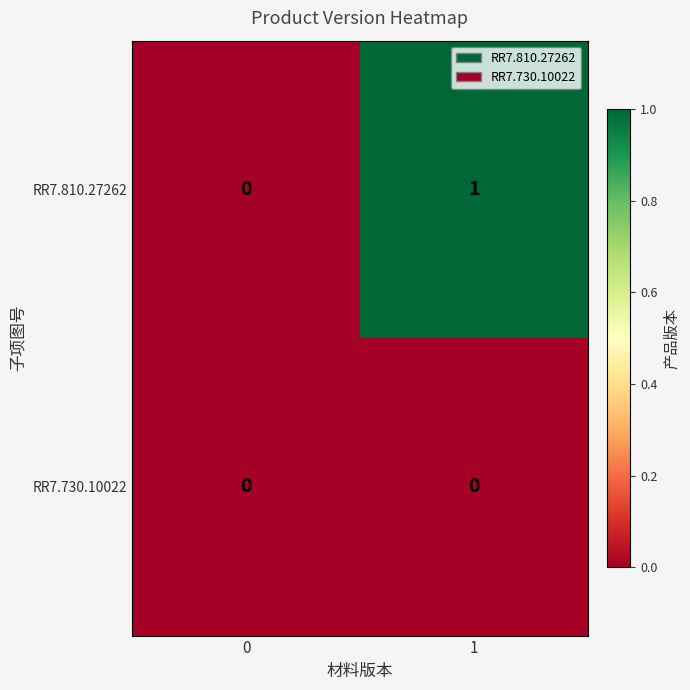

Which series has the largest total across all categories?

RR7.810.27262